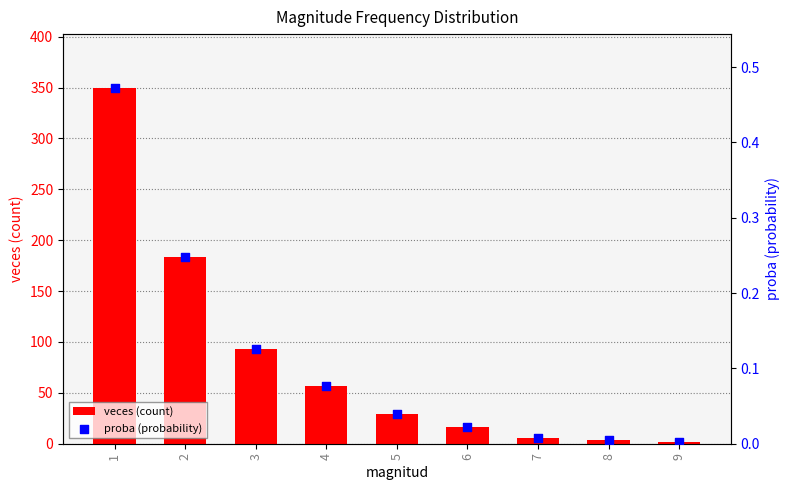

What are all the series names shown in the legend?

veces (count), proba (probability)